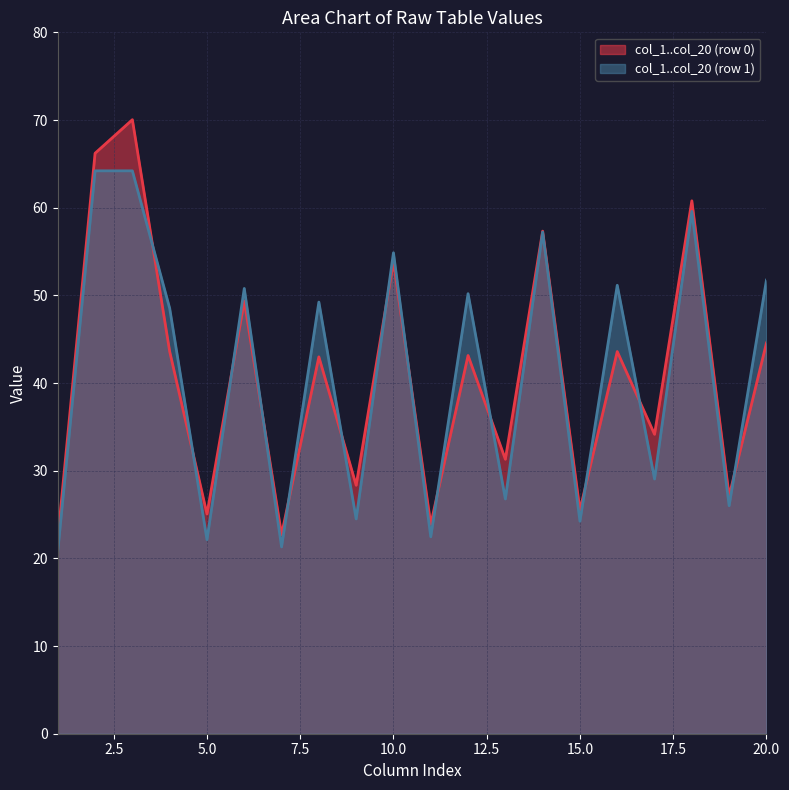

List the series in order of their peak value, lowest first.

col_1..col_20 (row 1), col_1..col_20 (row 0)